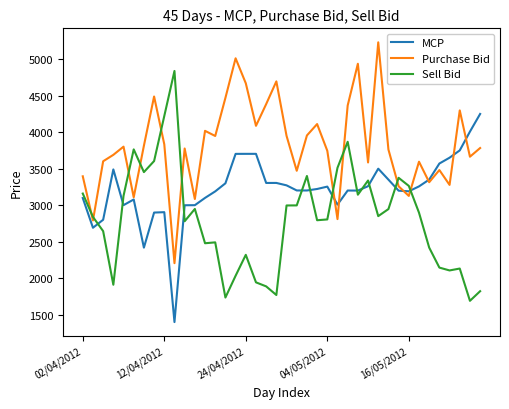

Rank the series by their maximum value, from highest to lowest.

Purchase Bid, Sell Bid, MCP